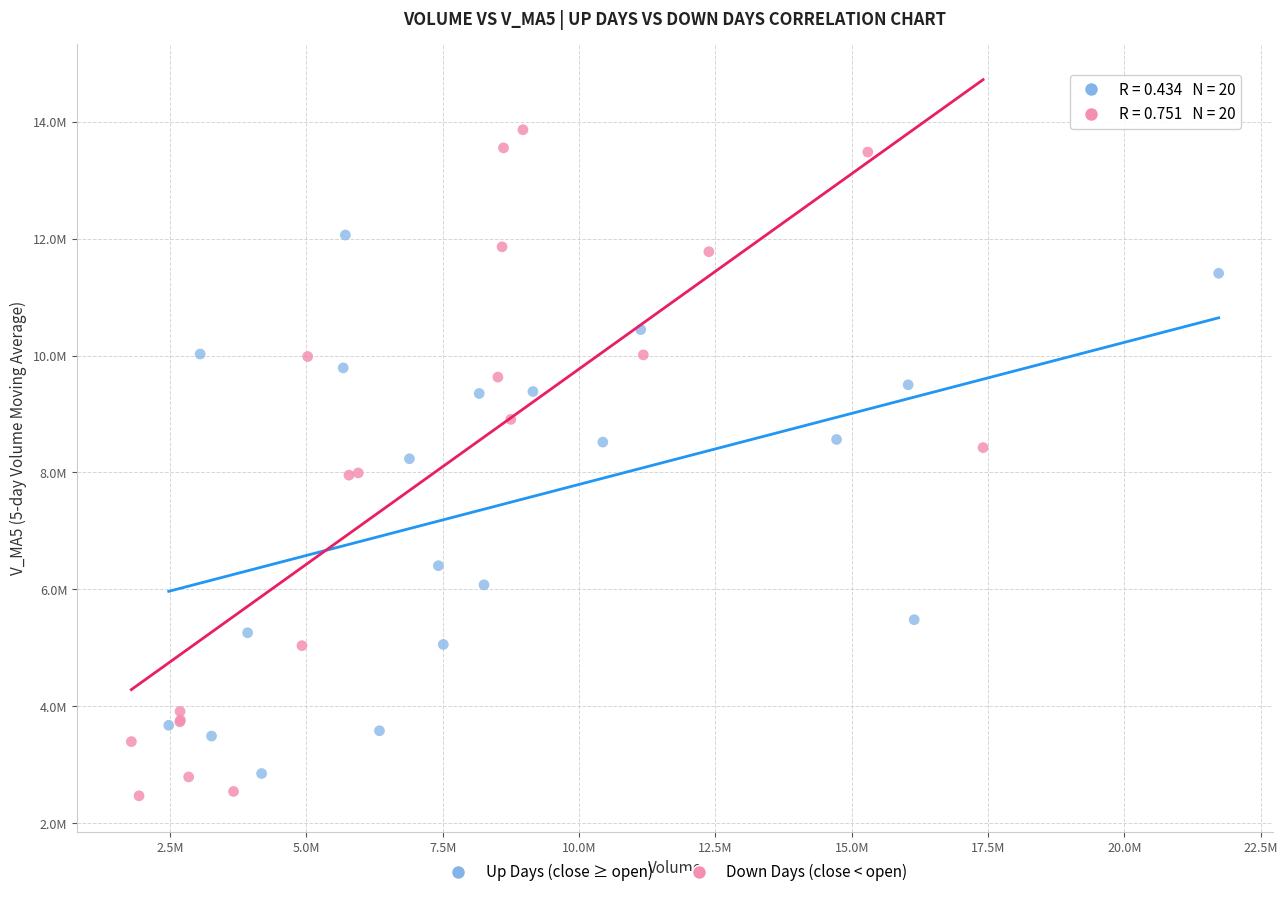

Which series contains the lowest Y value?

Down Days (close < open)